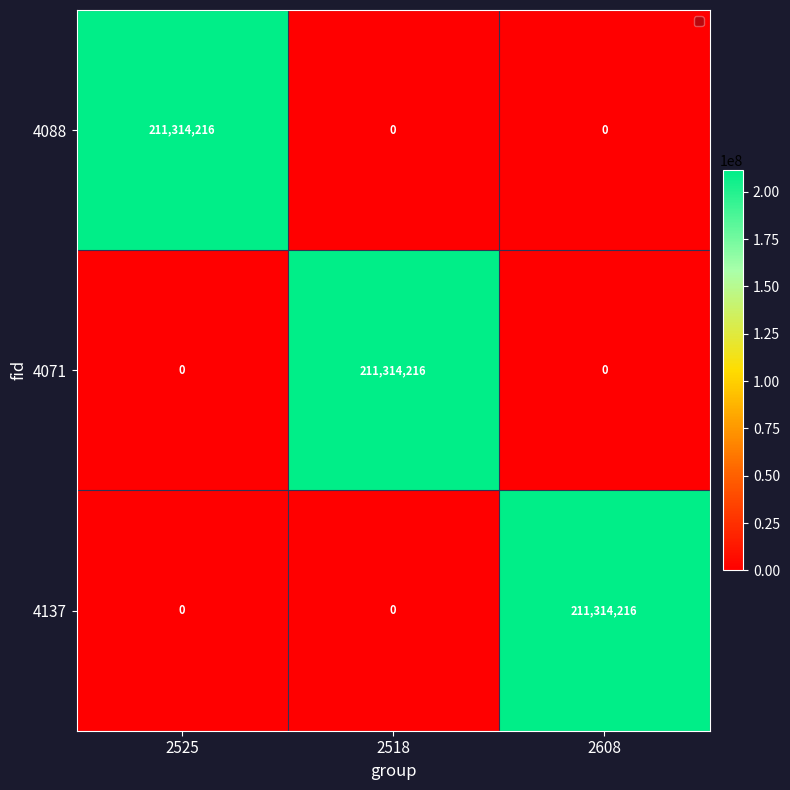

Reading left to right, list all the values displayed in this chart.

4088: 2525=211314216	2518=0	2608=0
4071: 2525=0	2518=211314216	2608=0
4137: 2525=0	2518=0	2608=211314216